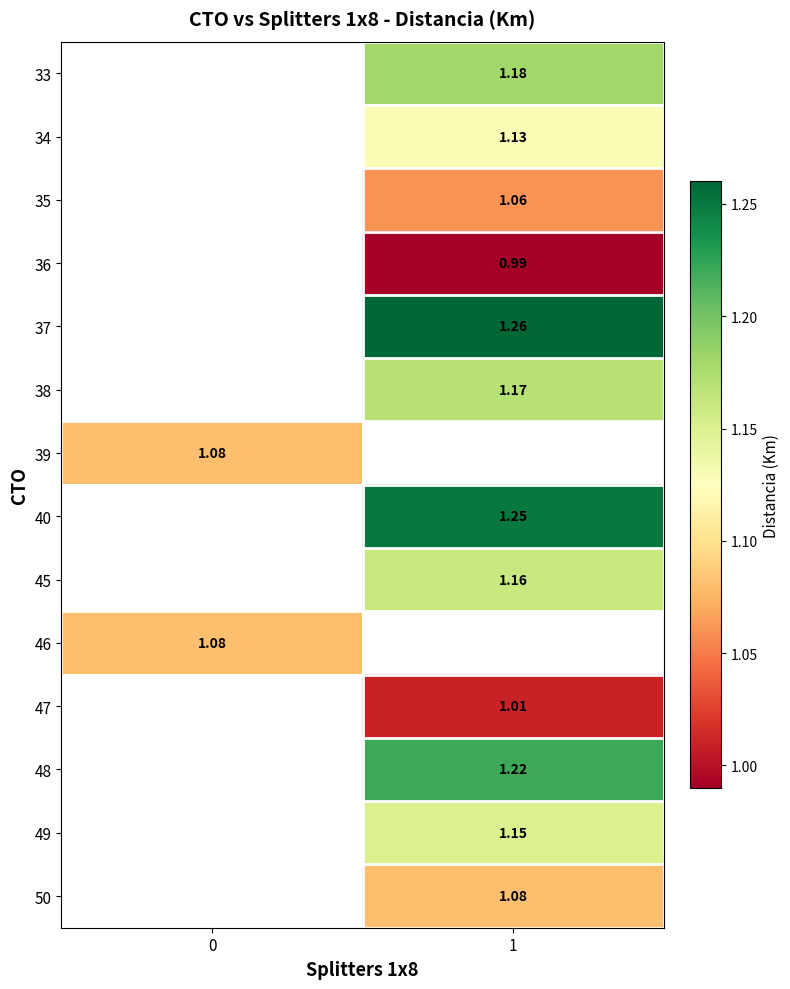

The value of 50 at 1 is 1.1. True or false?

True